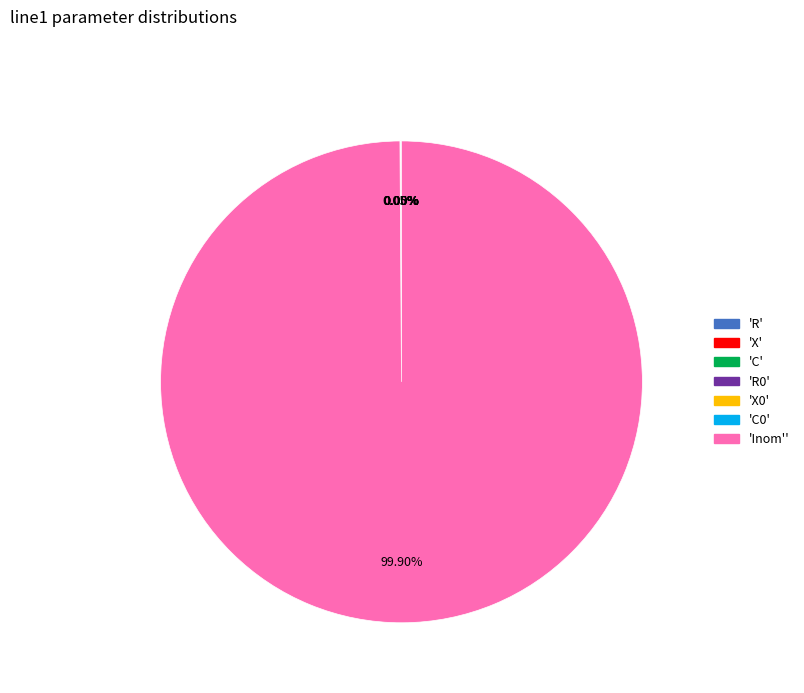

Is there a majority slice in this chart?

Yes